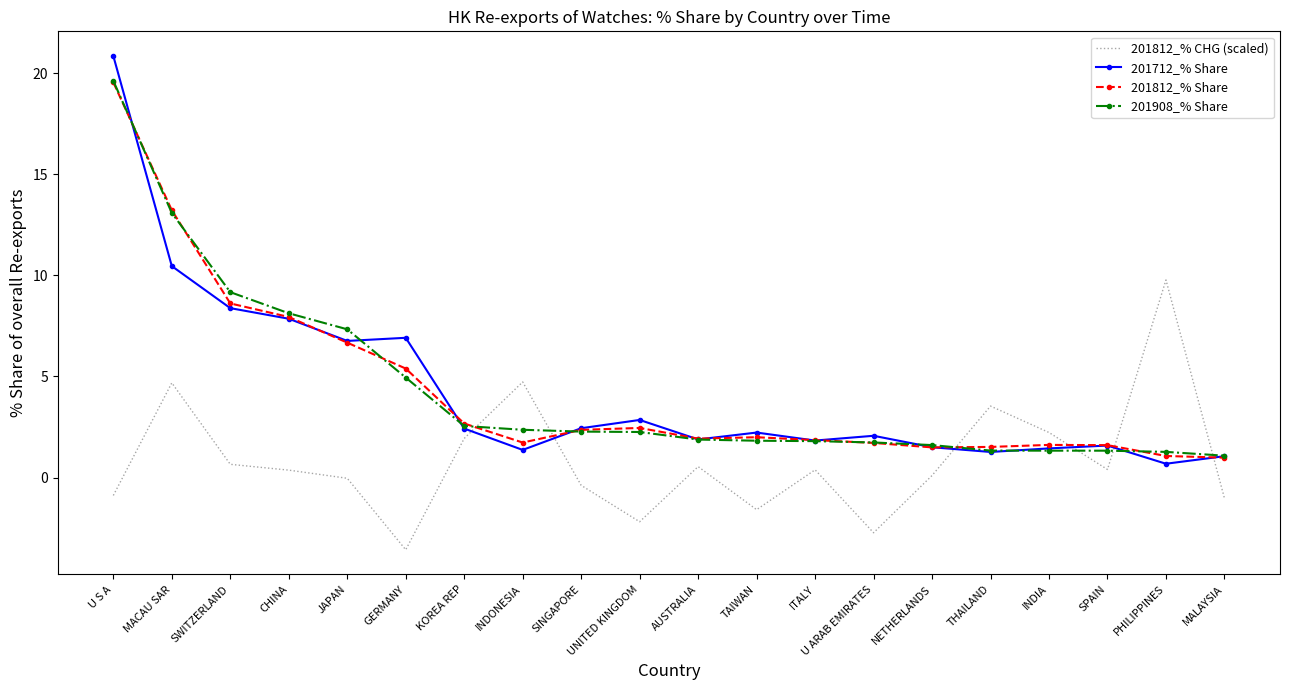

What position from the left is GERMANY?

6